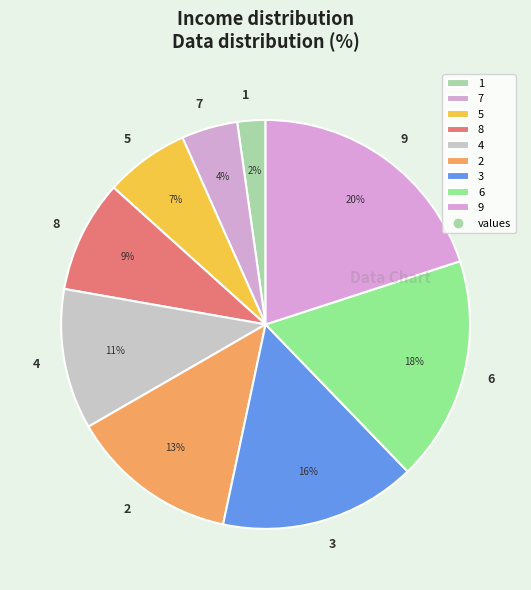

Is it true that 2 is 13% of the pie?

True